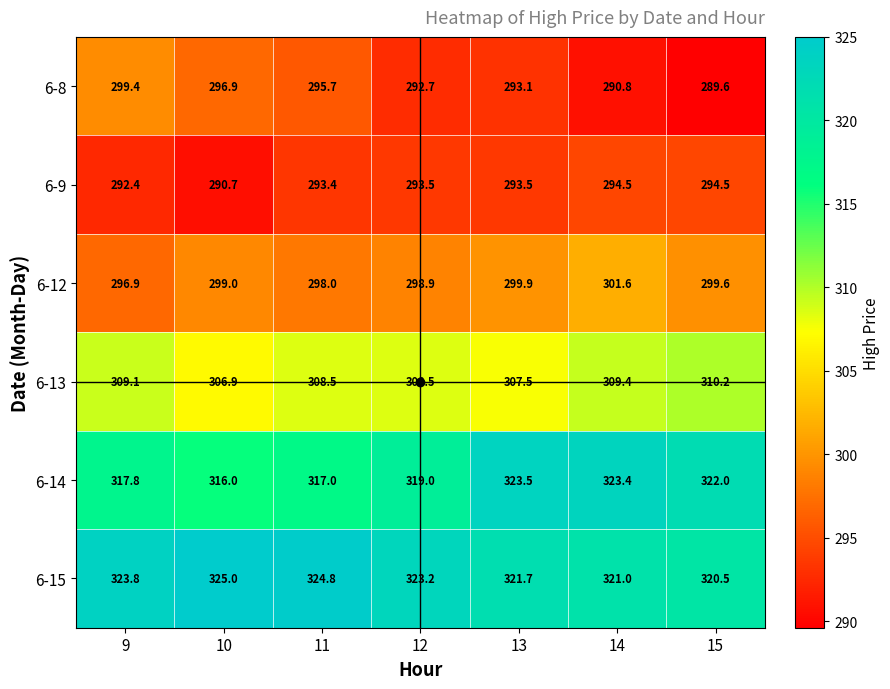

Rank the series at 9 from lowest to highest value.

6-9, 6-12, 6-8, 6-13, 6-14, 6-15